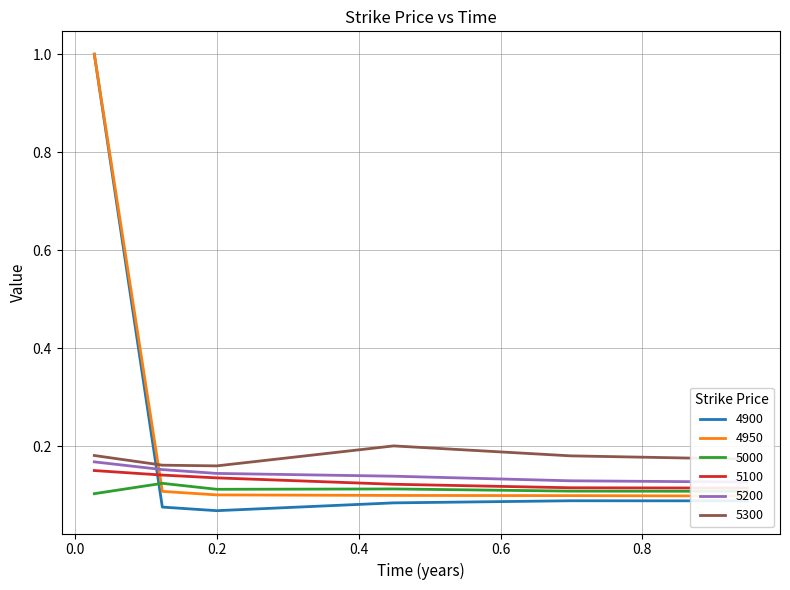

What are all the series names shown in the legend?

4900, 4950, 5000, 5100, 5200, 5300